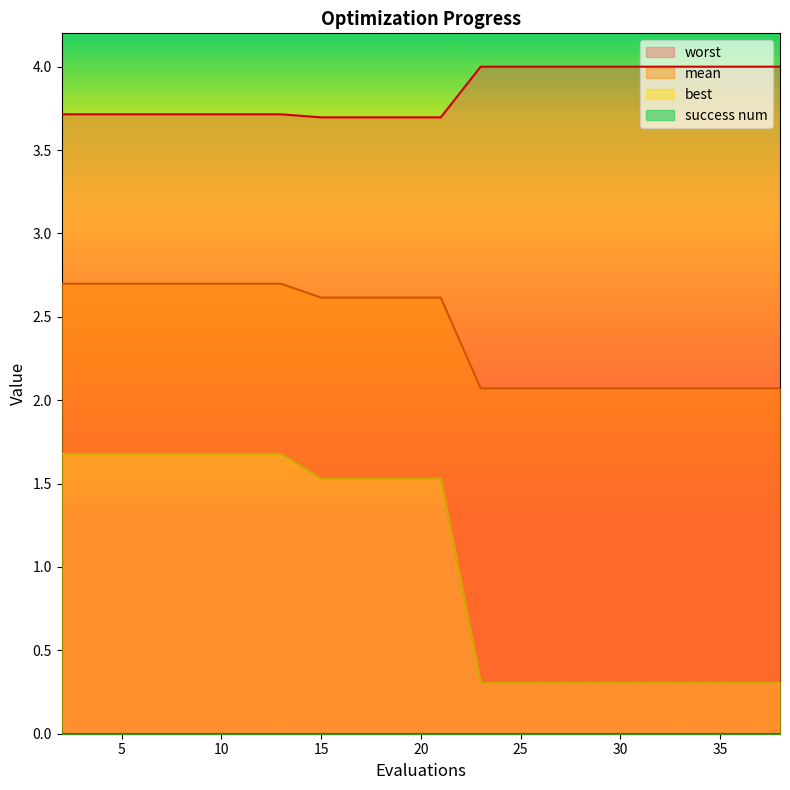

True or false: worst and mean intersect in this chart.

False